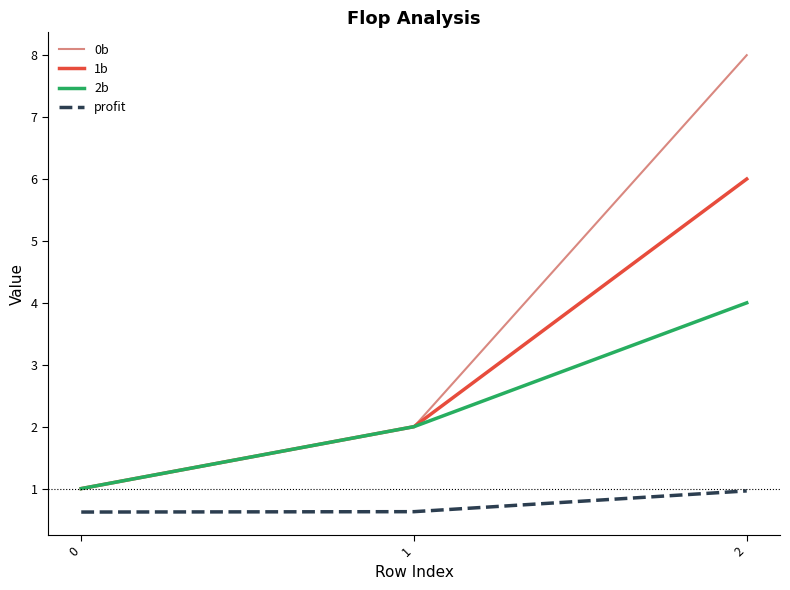

List the series in order of their overall mean, lowest first.

profit, 2b, 1b, 0b